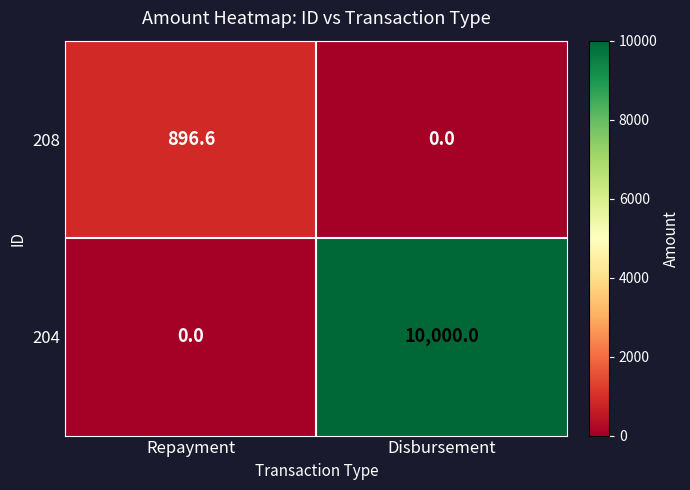

Count the number of data series in this chart.

2